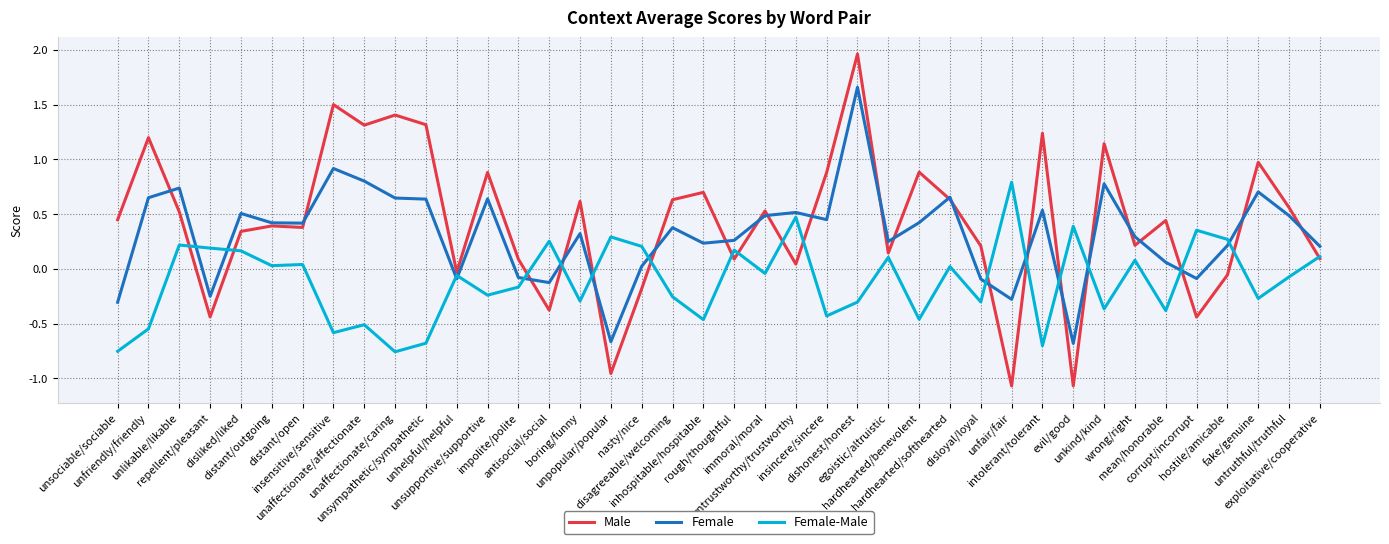

Which series has the largest range (max minus min)?

Male